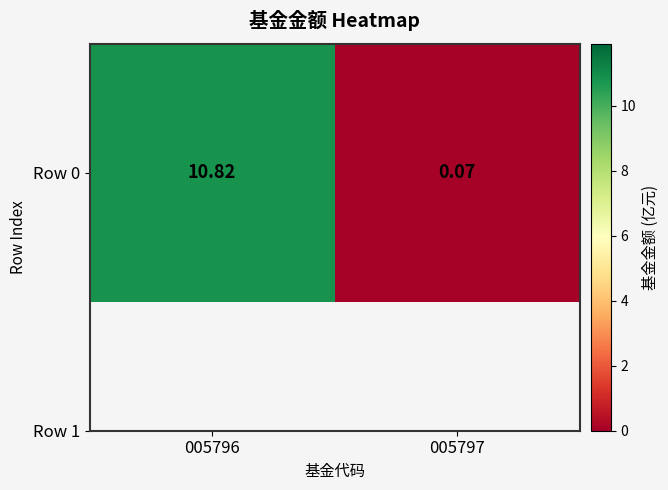

Rank the categories by value from lowest to highest.

005797, 005796